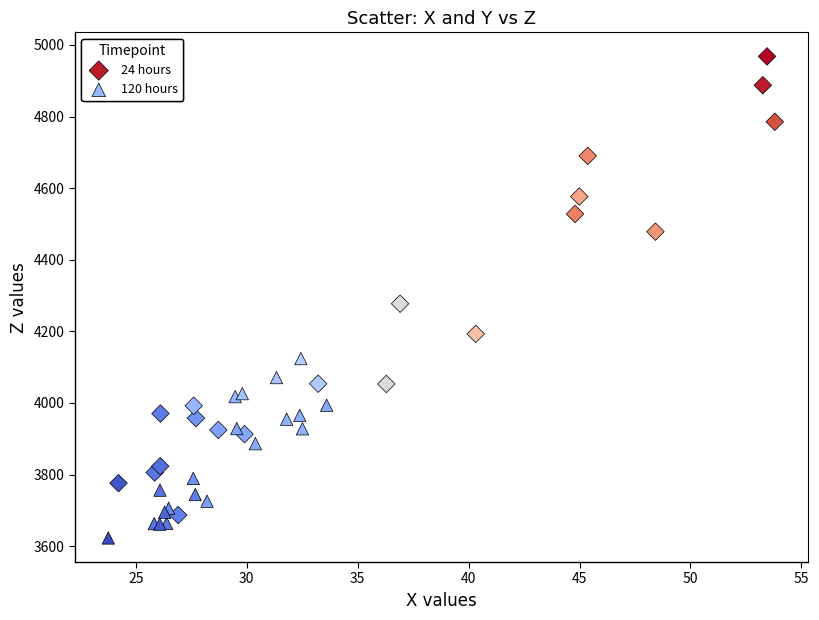

Which series contains the highest Y value?

24 hours